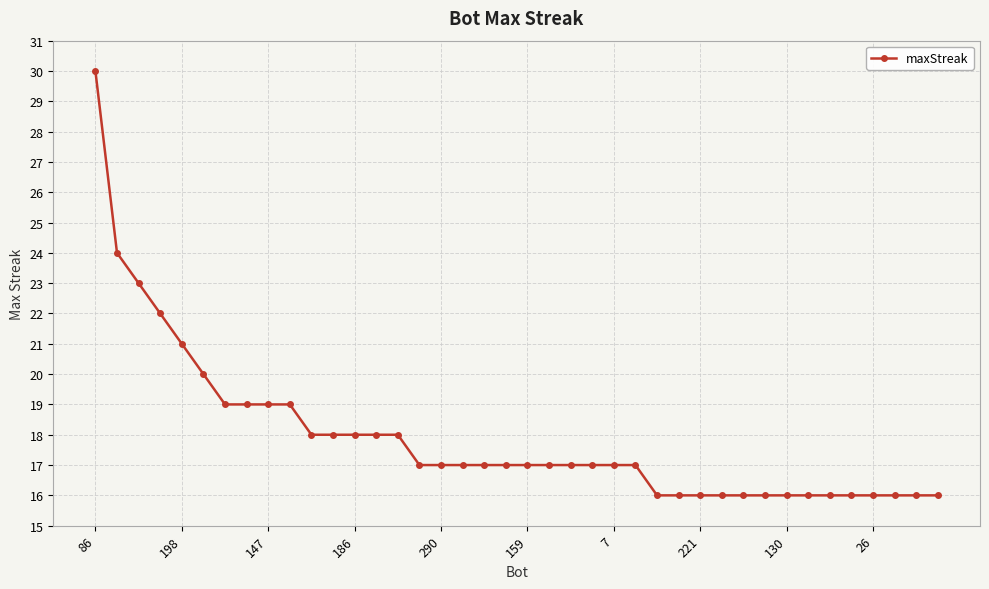

What is the maximum value shown in the chart?

30